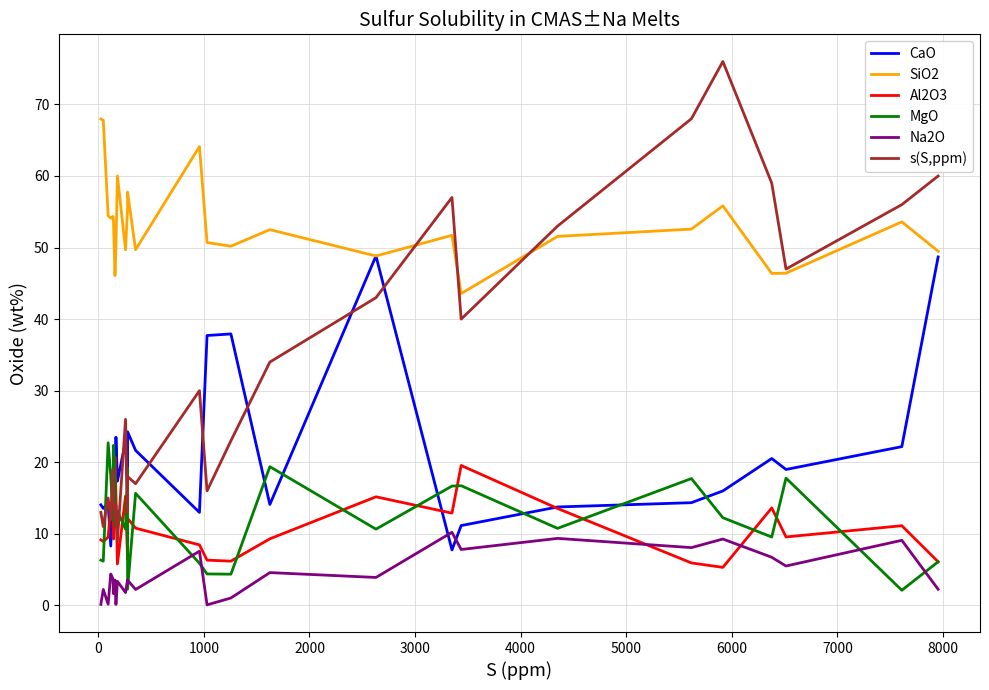

In MgO, how many points are higher than both neighbors (excluding endpoints)?

9